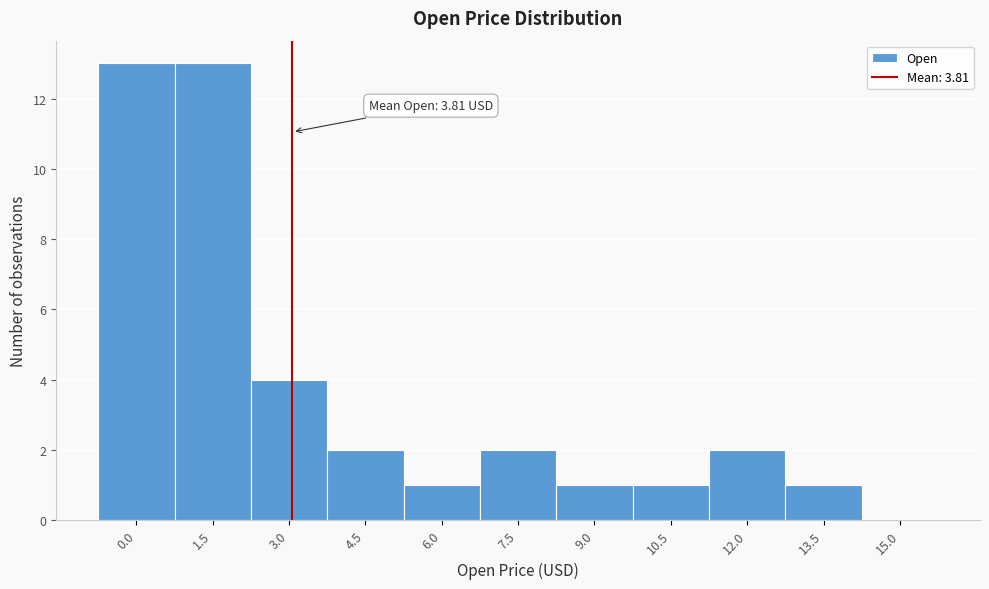

Reading left to right, transcribe all the data shown in this chart.

0.0=13	1.5=13	3.0=4	4.5=2	6.0=1	7.5=2	9.0=1	10.5=1	12.0=2	13.5=1	15.0=0